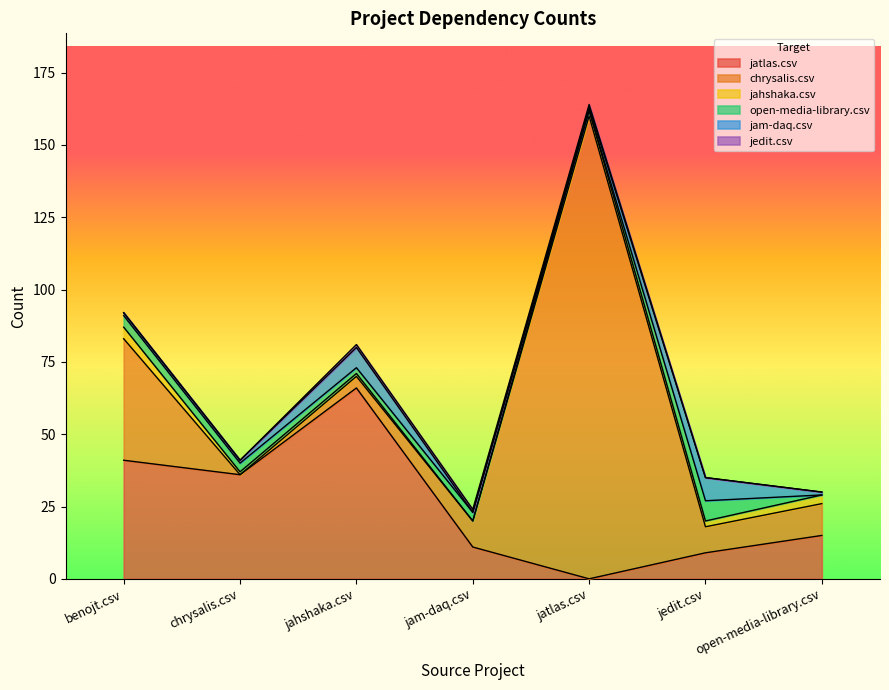

Where is the first local maximum for jam-daq.csv?

jahshaka.csv